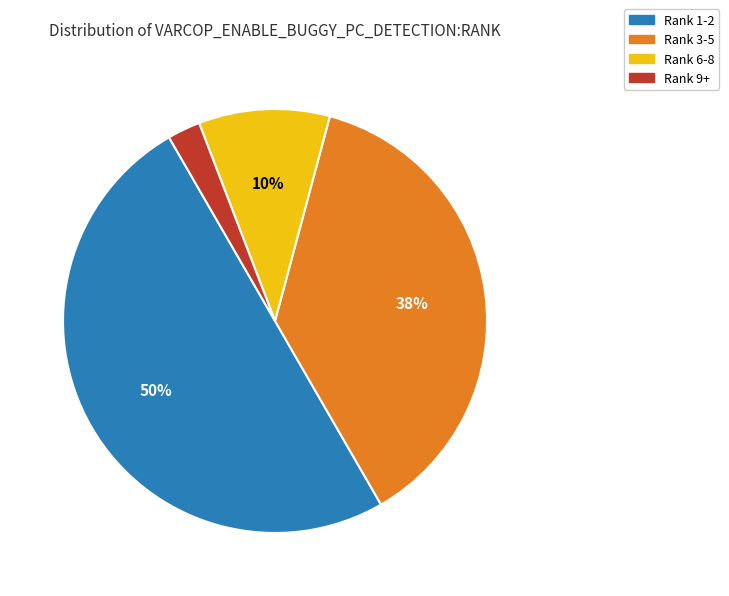

How many segments does this pie chart have?

4